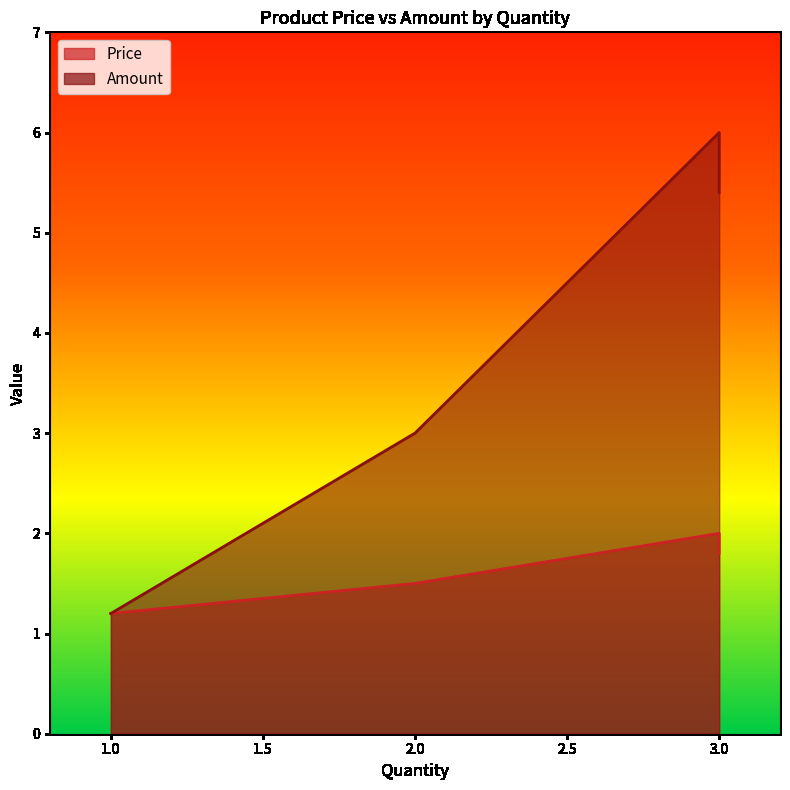

At which category is the sum across all series the highest?

3